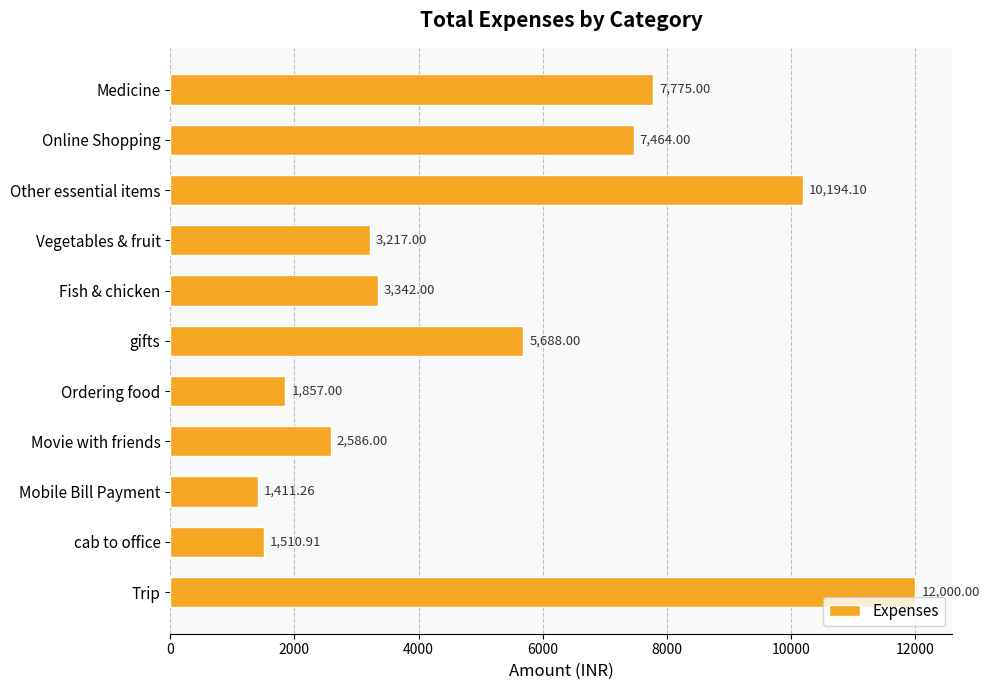

What is the label of the 8th bar from the top?

Movie with friends